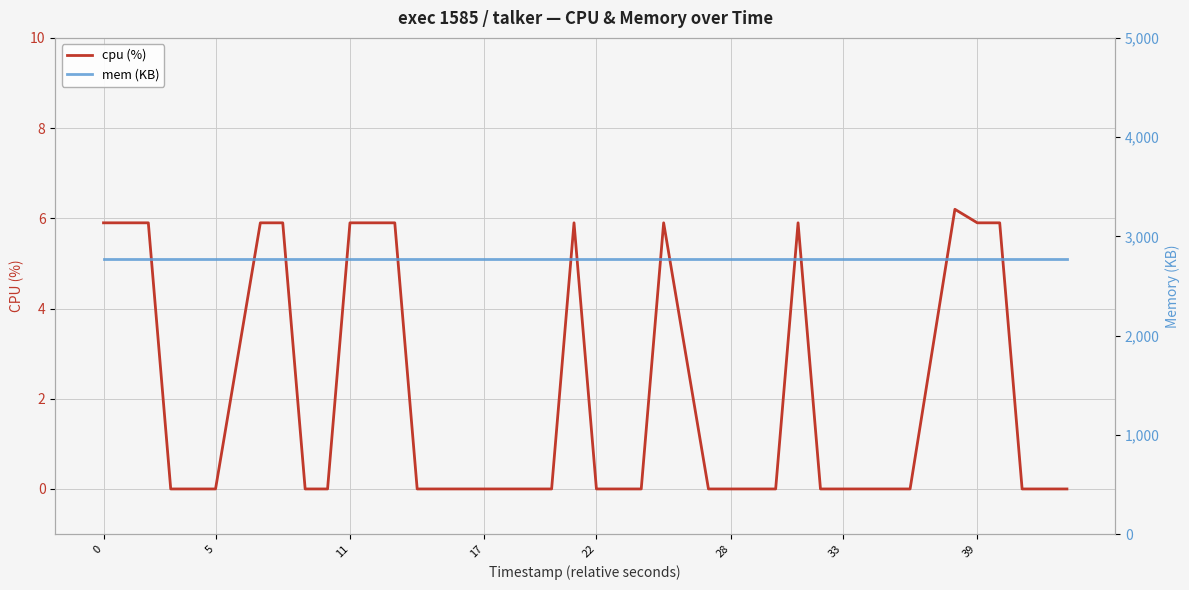

Is this an area chart (filled region under the line)?

No